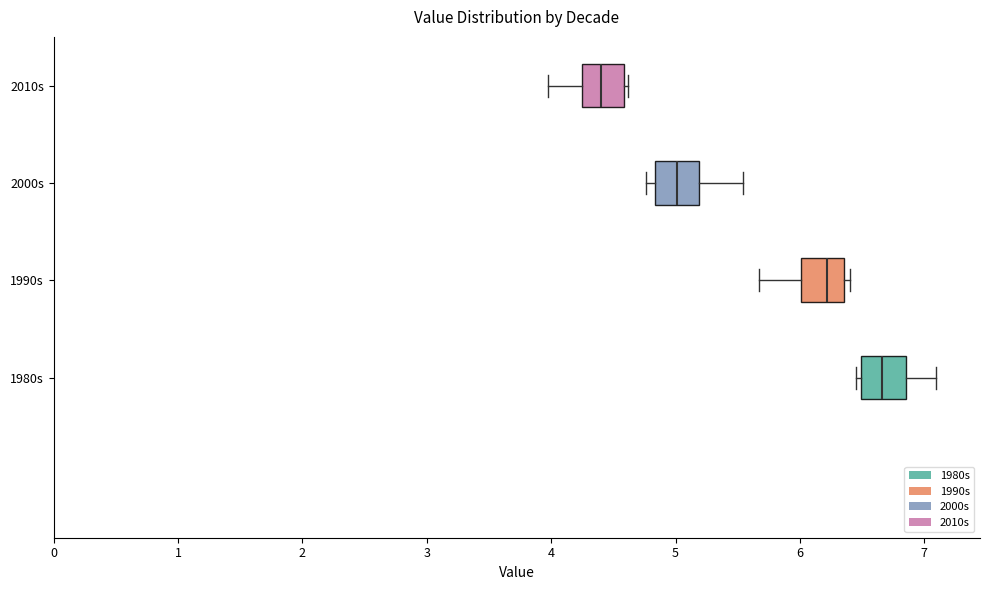

Reading bottom to top, transcribe this box plot: for each box, give where its median line is, the range the box spans, and where its two whiskers end, as read against the x-axis. The values are not printed on the chart, so give them approximately, as read against the axis.

1980s: median 6.7, box 6.5 to 6.9, whiskers 6.5 (just left of the box's left edge) to 7.1
1990s: median 6.2, box 6.0 to 6.4, whiskers 5.7 to 6.4 (just right of the box's right edge)
2000s: median 5.0, box 4.8 to 5.2, whiskers 4.8 (just left of the box's left edge) to 5.5
2010s: median 4.4, box 4.2 to 4.6, whiskers 4.0 to 4.6 (just right of the box's right edge)